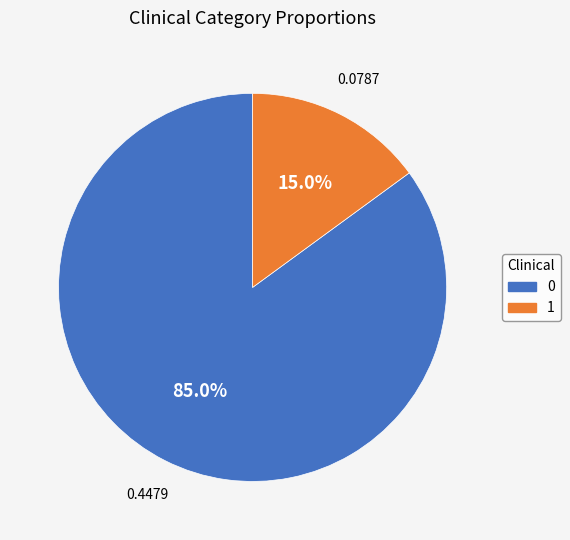

What percentage do 1 and 0 together represent?

100.0%